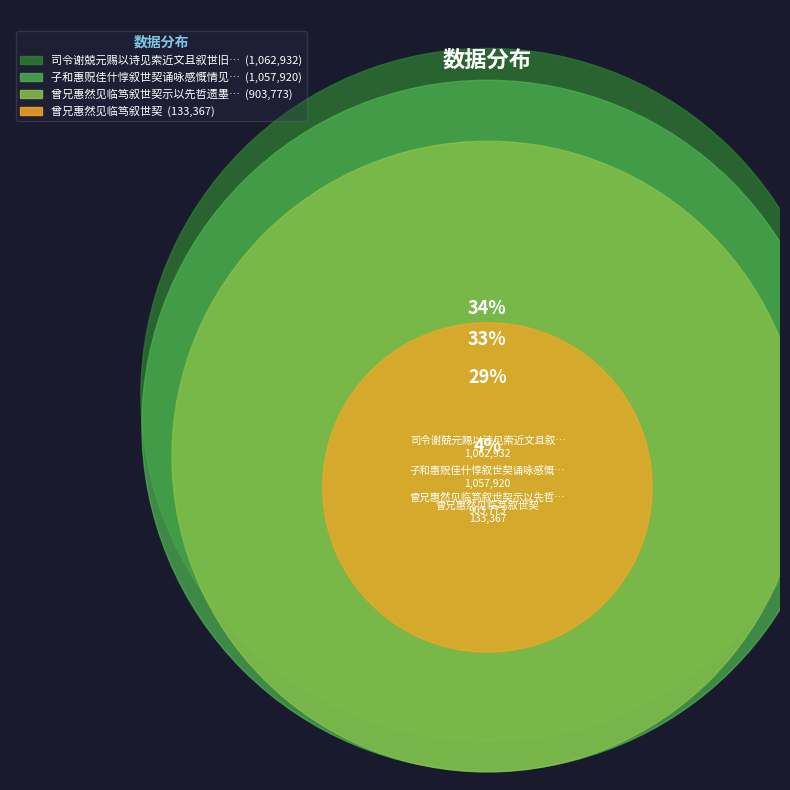

Does 曾兄惠然见临笃叙世契示以先哲遗墨稽首敬观因题其后 represent more than half of the total?

No